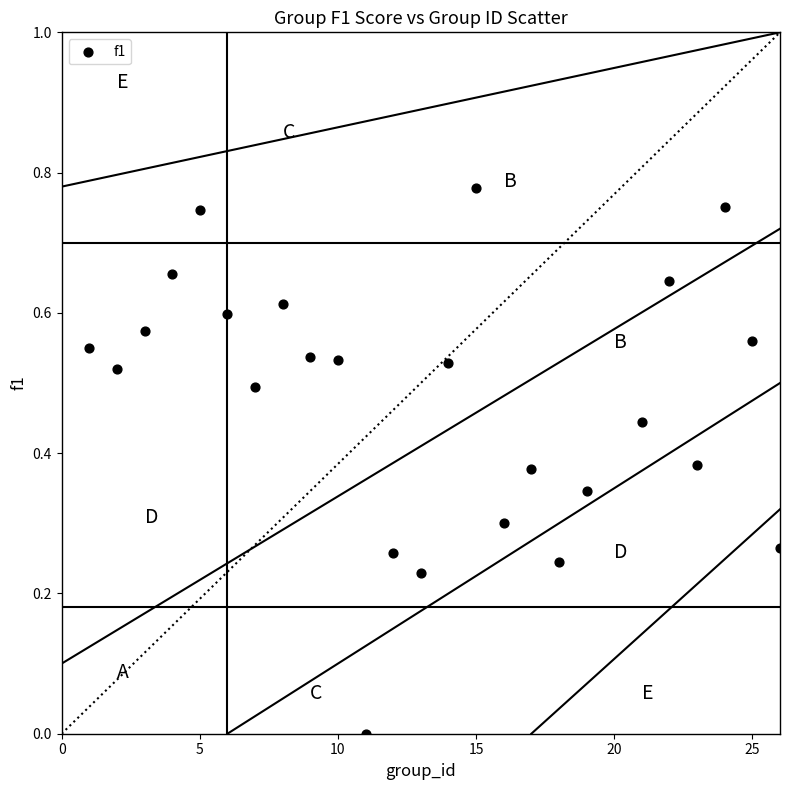

What is the range of X values (max minus min)?

25.0